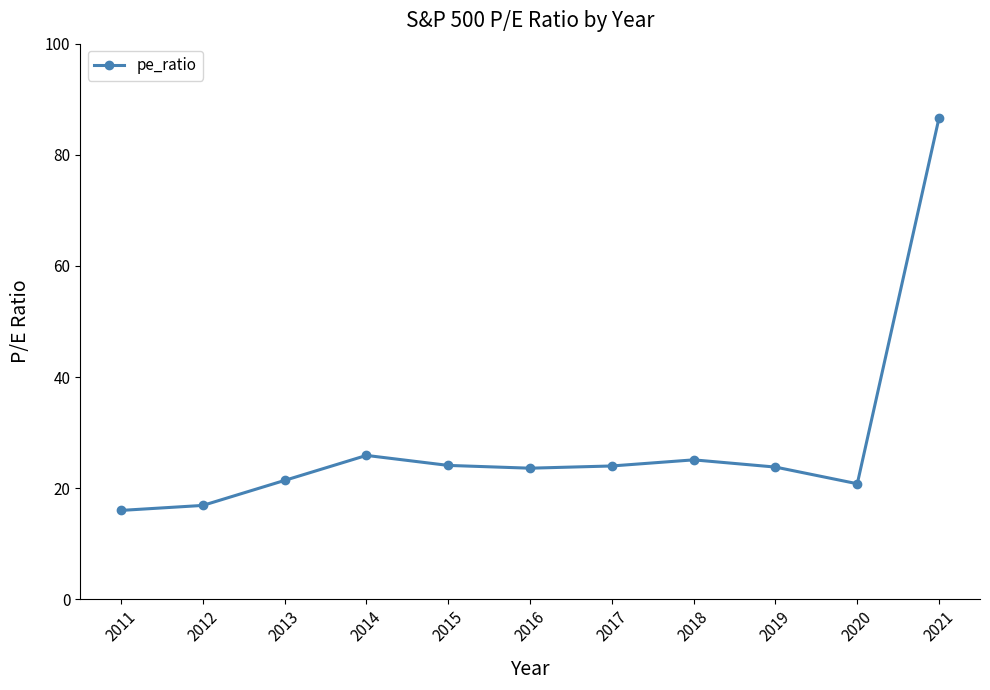

The chart shows a value of 33.7 at 2017. True or false?

False